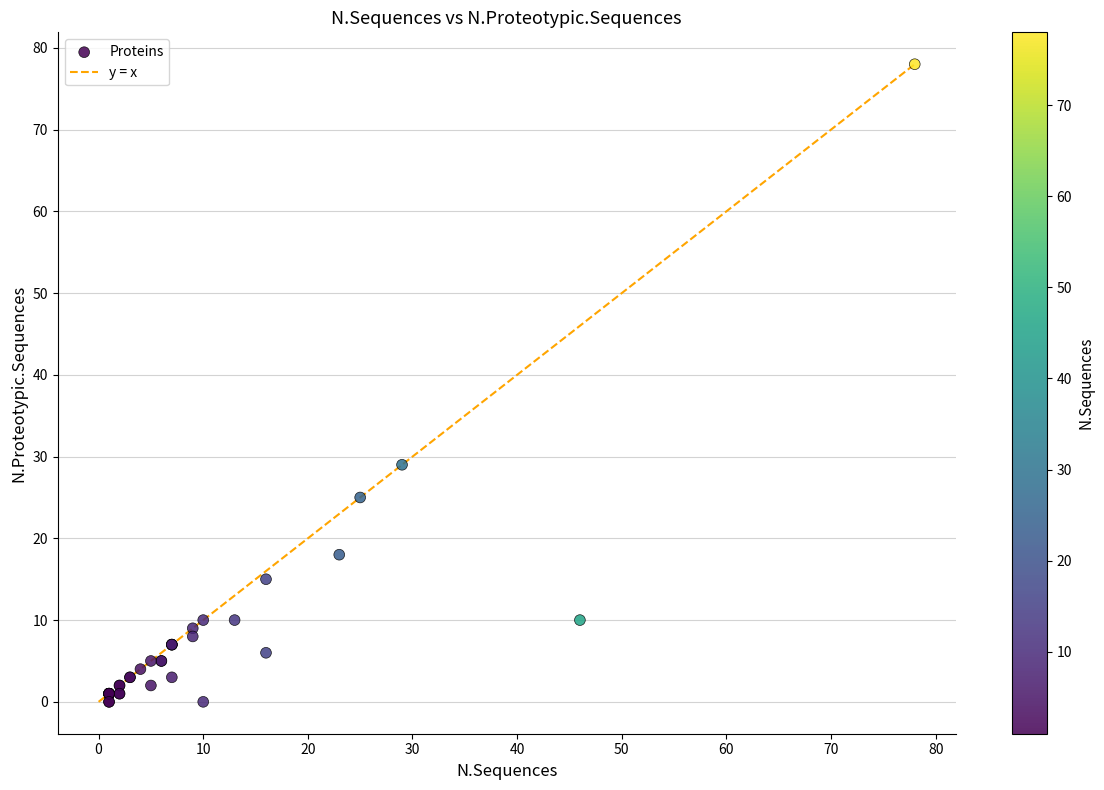

What Y value in the scatter plot is closest to 39?

29